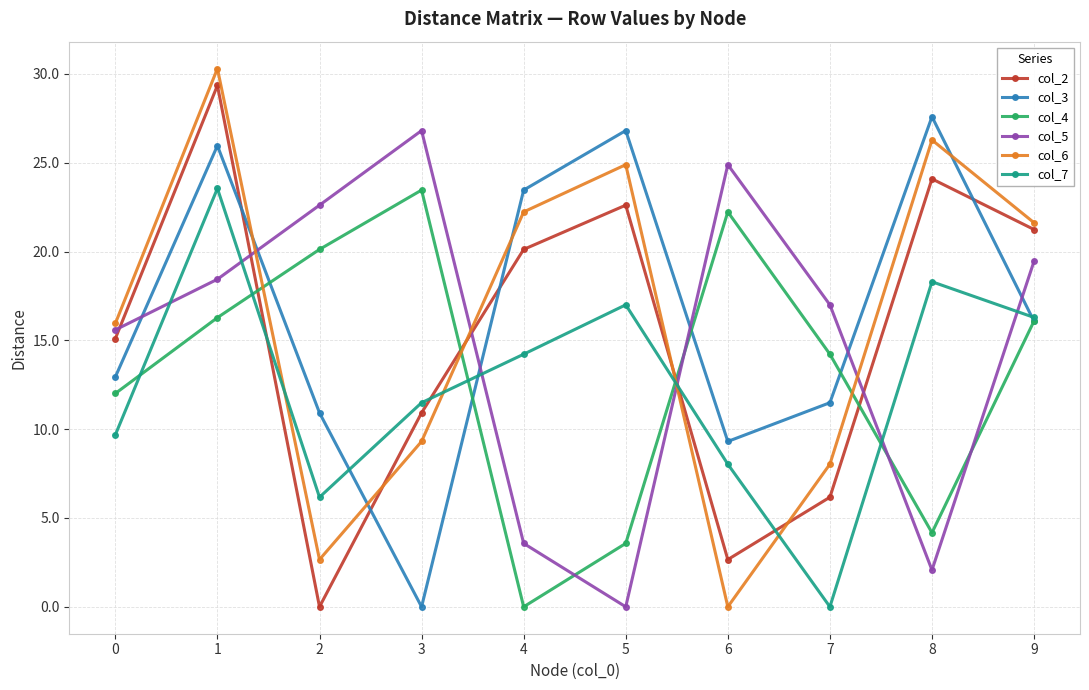

What is the highest value of the col_2 series?

29.4